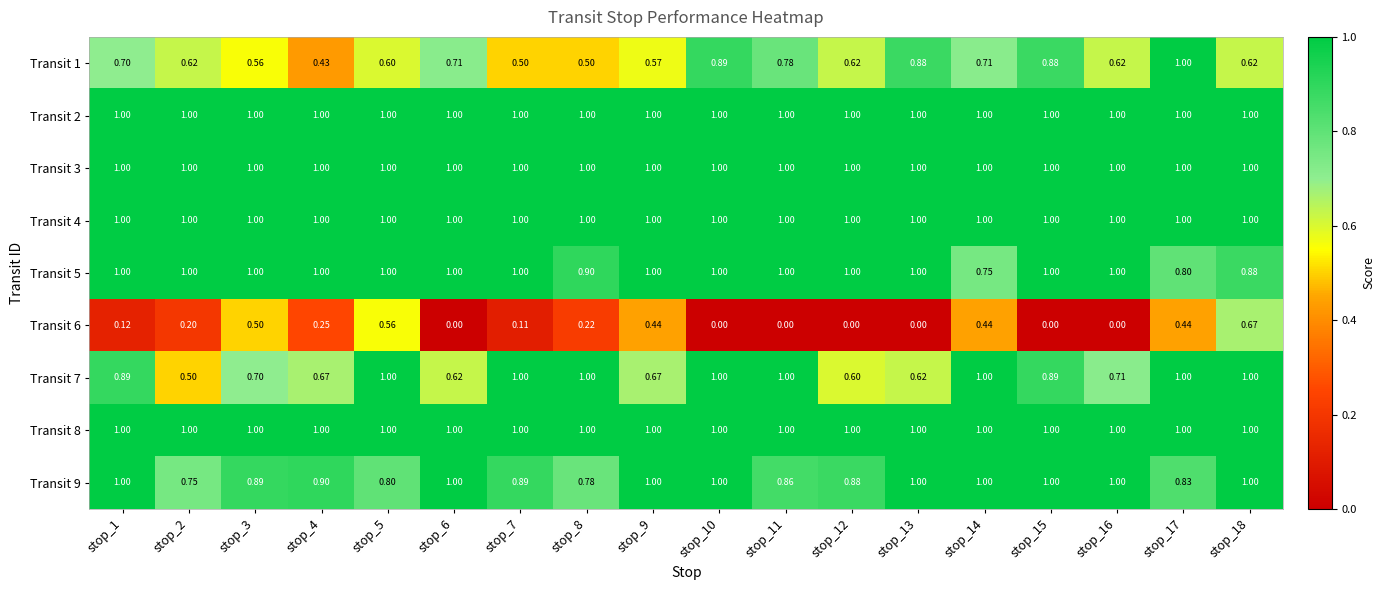

Which series changed the most between stop_3 and stop_16?

Transit 6